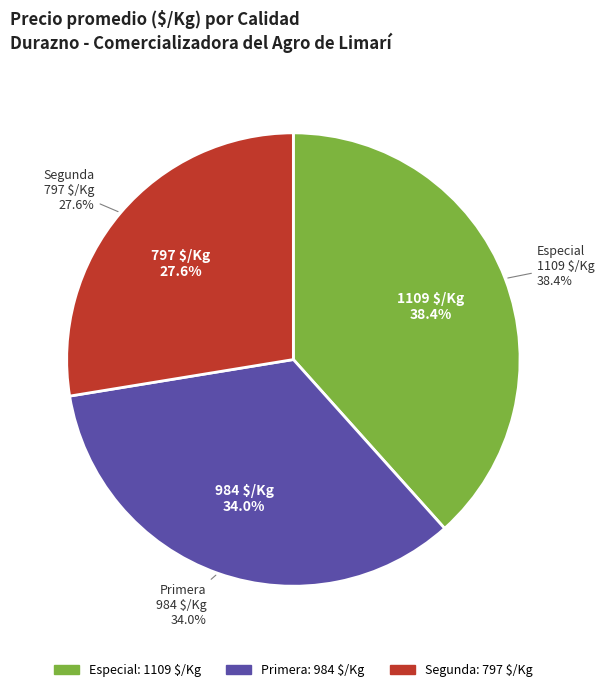

Which category has the smallest portion of the pie?

Segunda